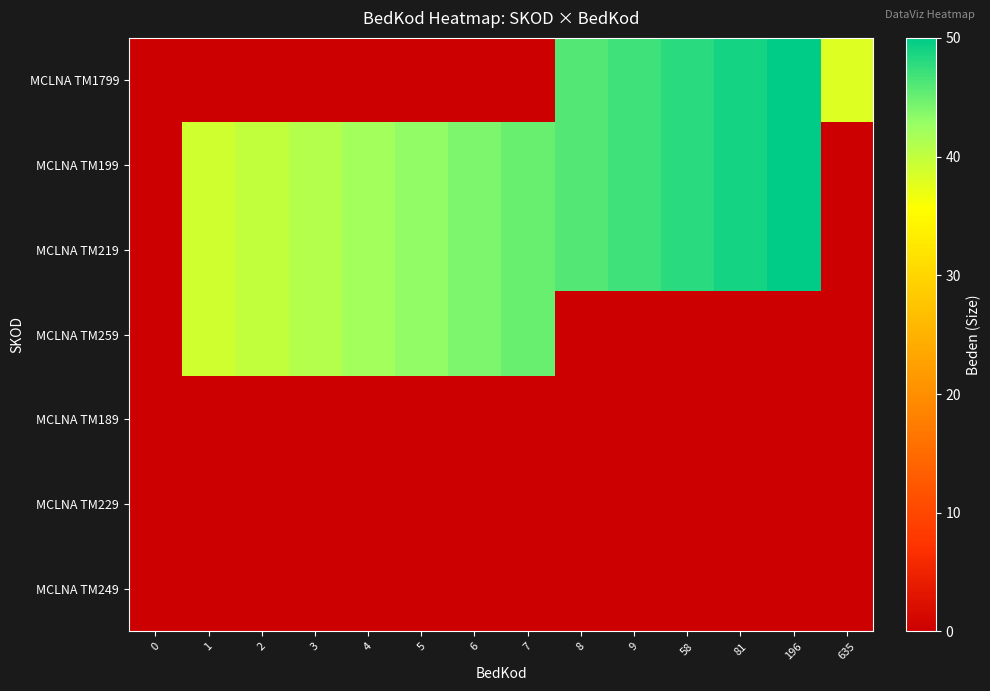

At how many categories does at least one series exceed 22?

13